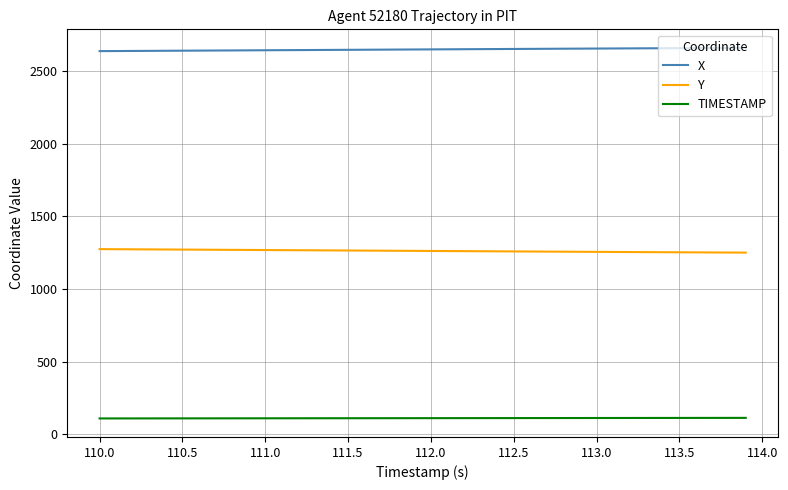

How many values in the Y series exceed 1262?

20